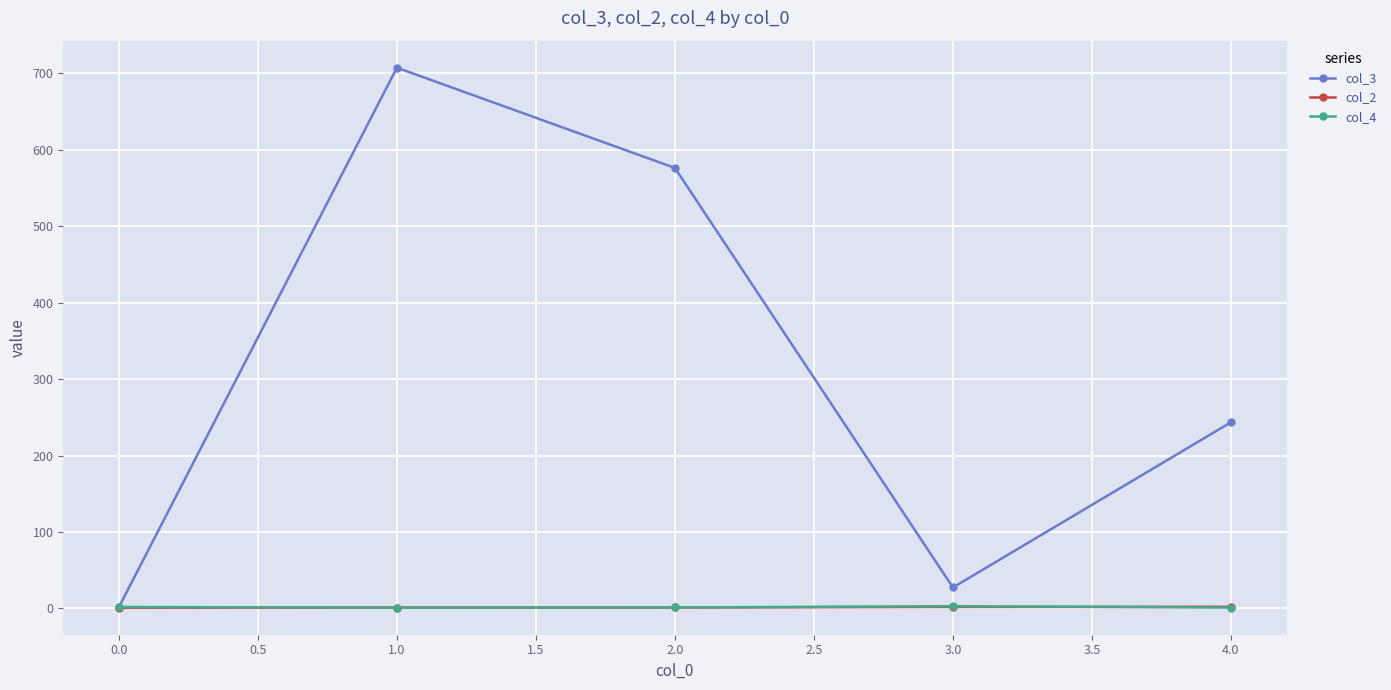

List the labels in order of col_3 value, largest first.

1.0, 2.0, 4.0, 3.0, 0.0